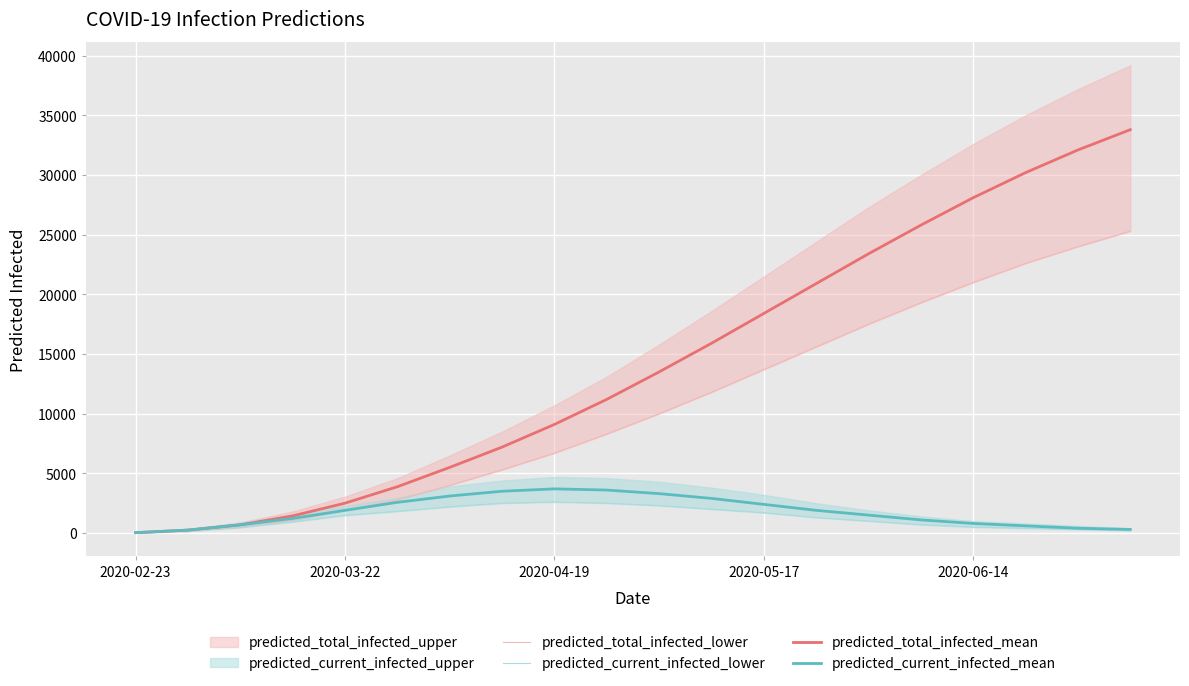

What position from the right is 2020-06-14?

4